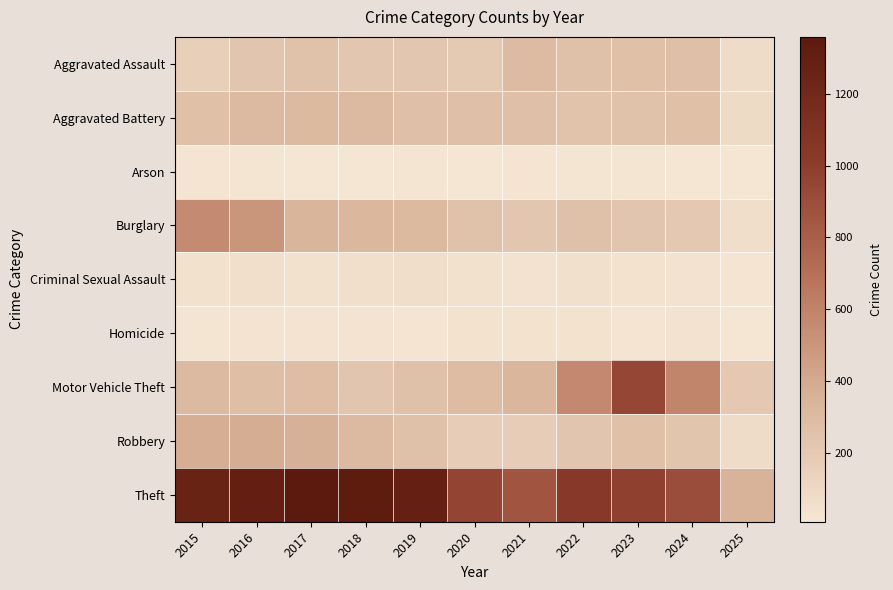

How many categories are shown in the chart?

11